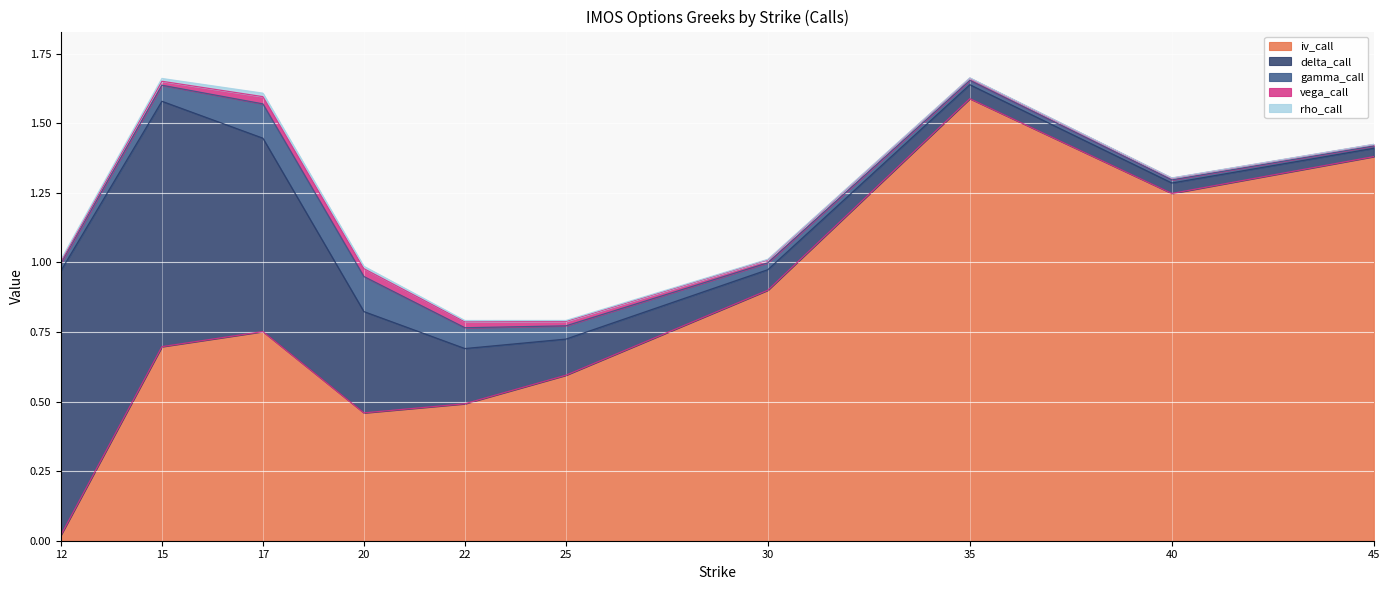

Rank the series by their maximum value, from highest to lowest.

iv_call, delta_call, gamma_call, vega_call, rho_call